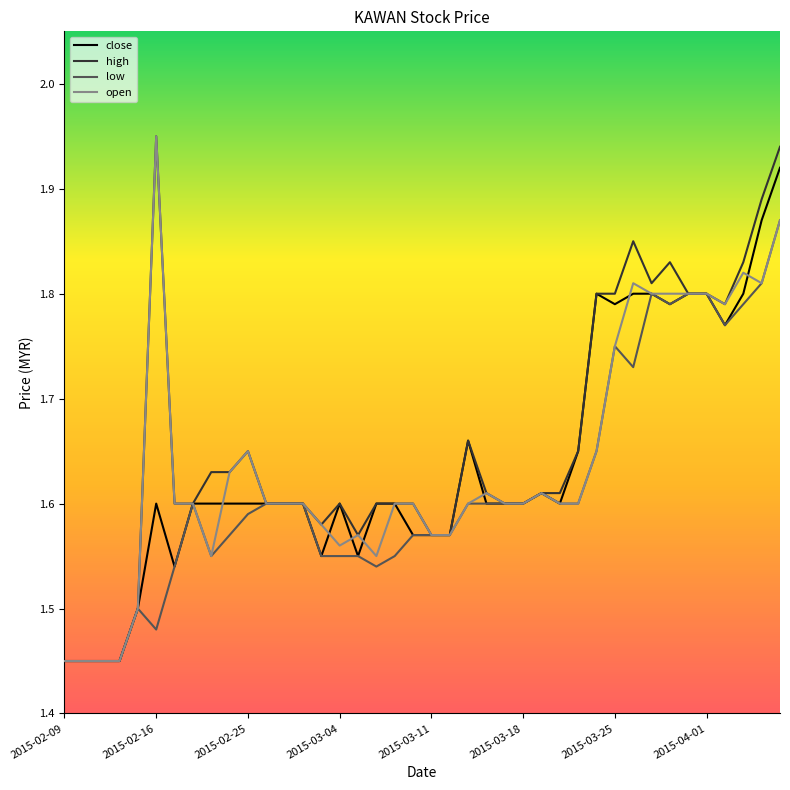

How many high values are between 1 and 2?

40